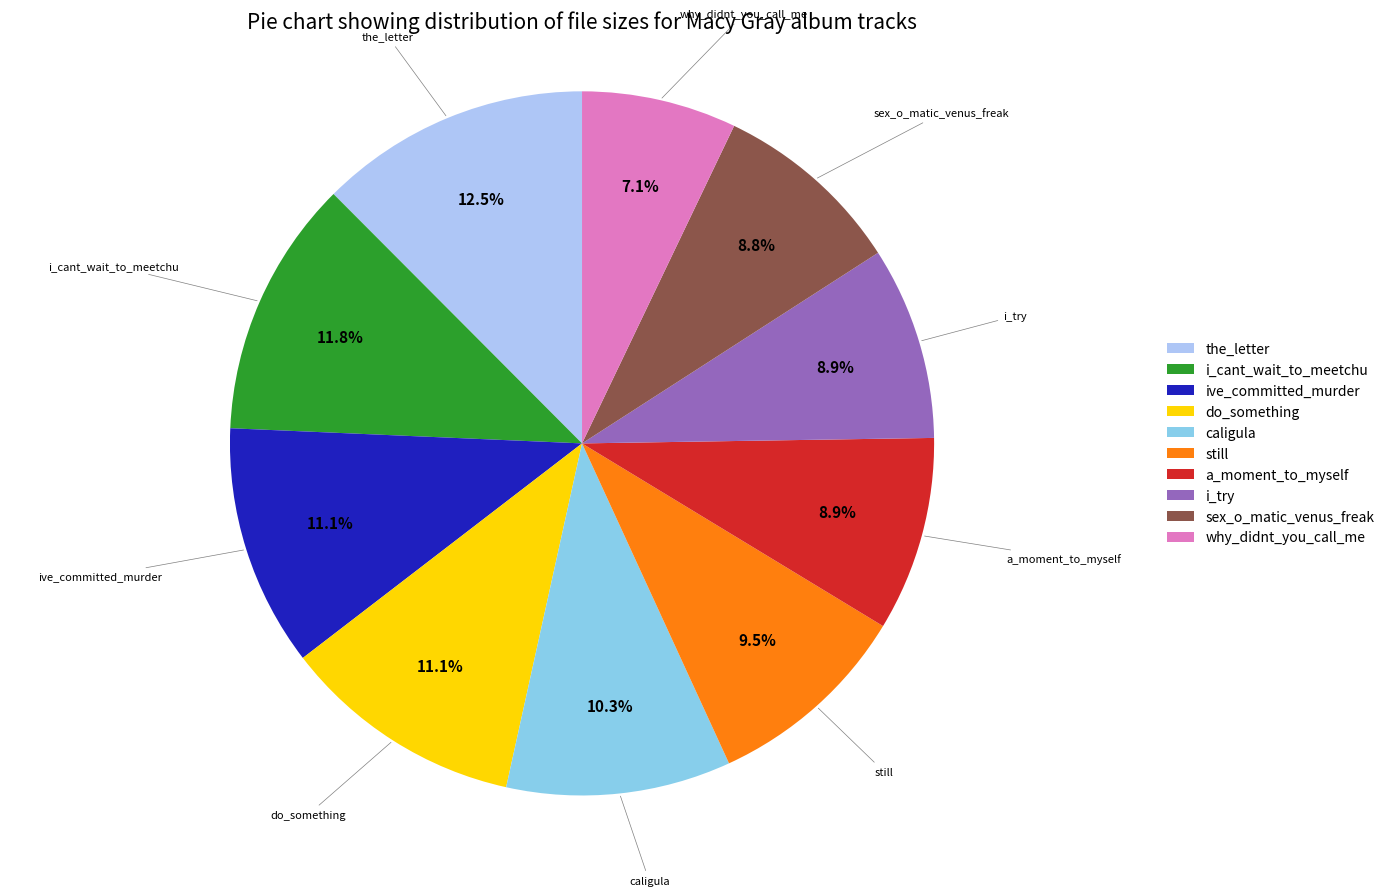

Is there any slice that represents more than half of the pie?

No